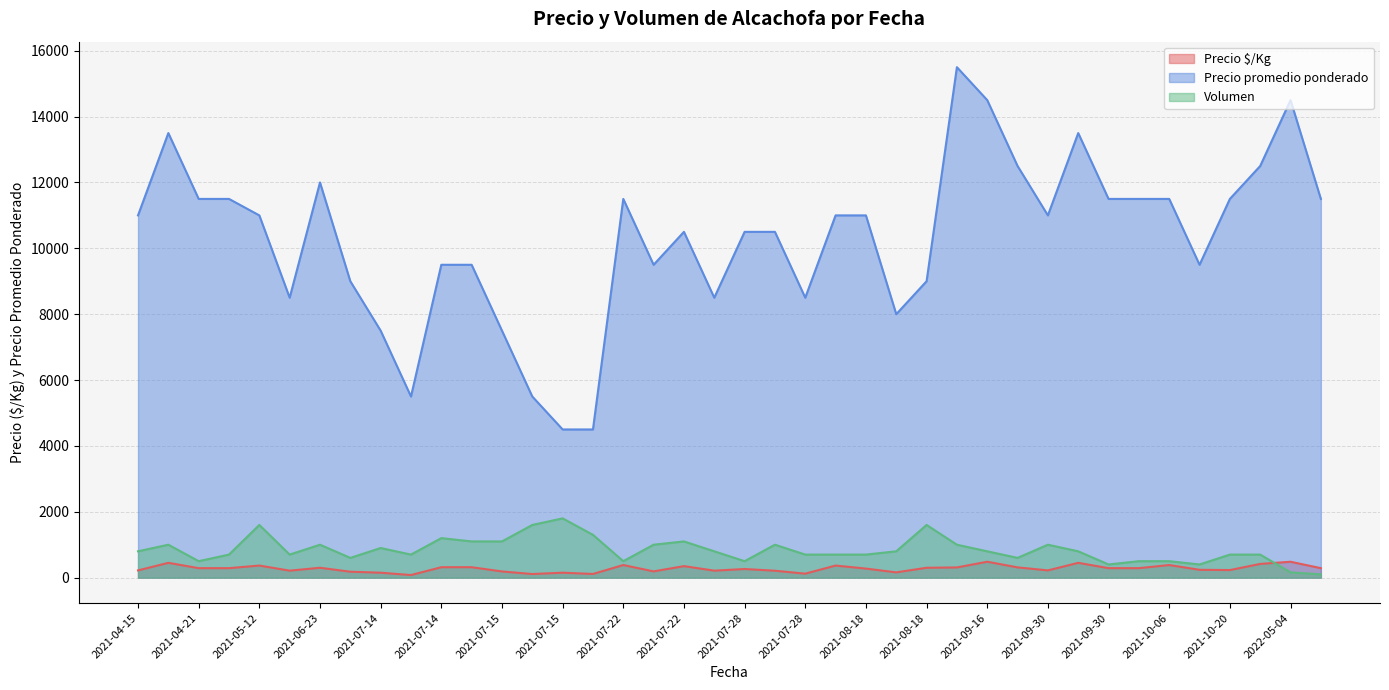

After their last crossing, which series has the higher values: Volumen or Precio $/Kg?

Precio $/Kg